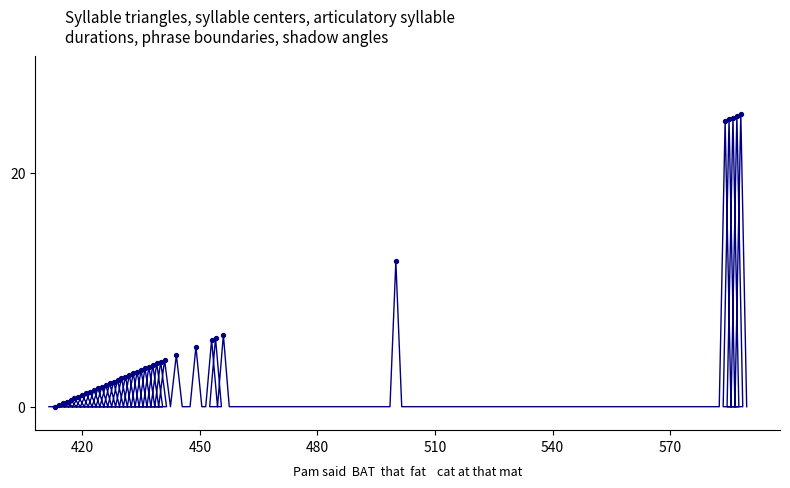

What is the change in value from 423 to 429?

+0.9